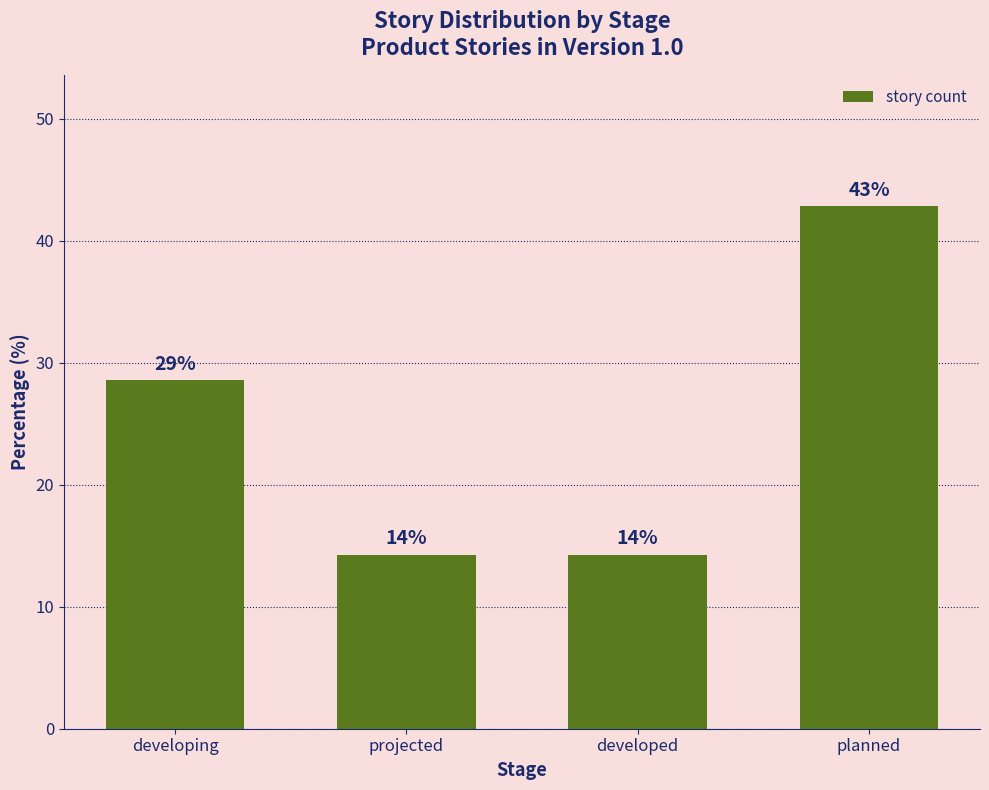

What is the label of the 2nd bar from the left?

projected